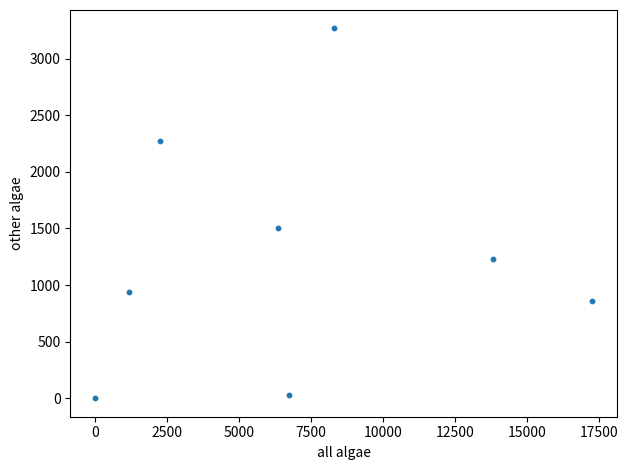

What is the average Y value?

1262